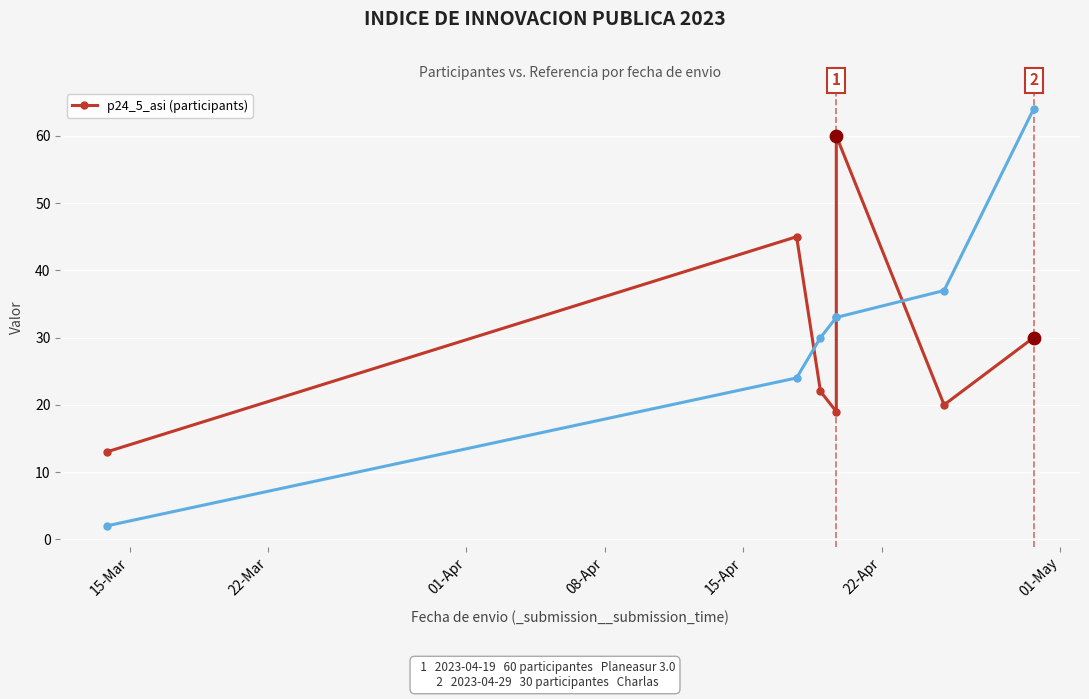

What is the change in value from 08-Apr to 01-May?

+11